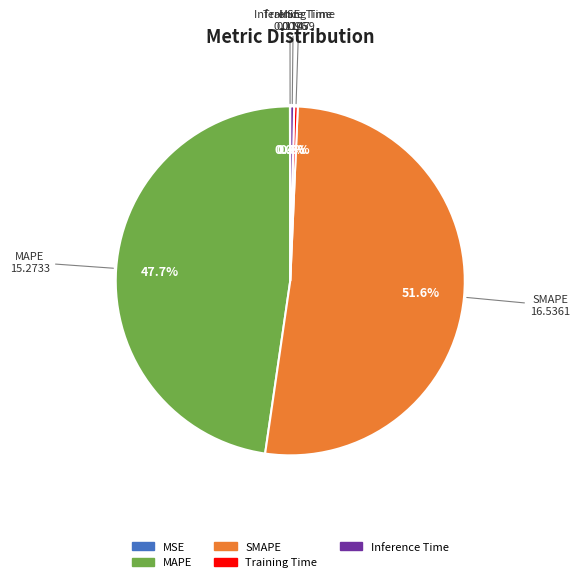

Which slice represents more than half of the pie?

SMAPE